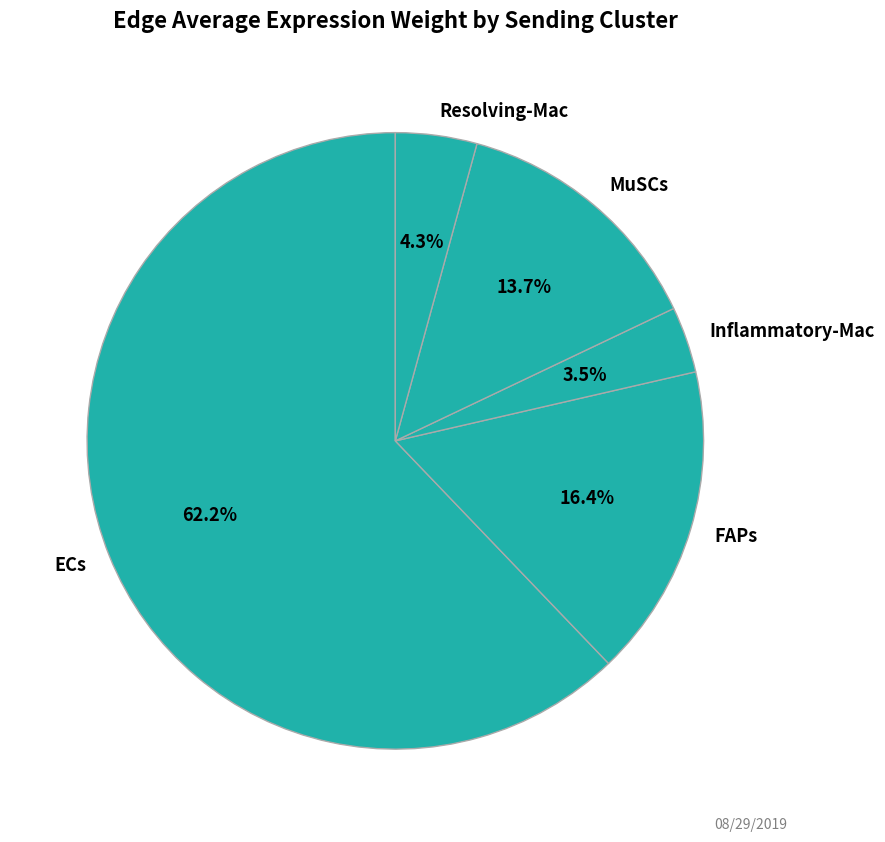

Between Resolving-Mac and MuSCs, which is larger?

MuSCs